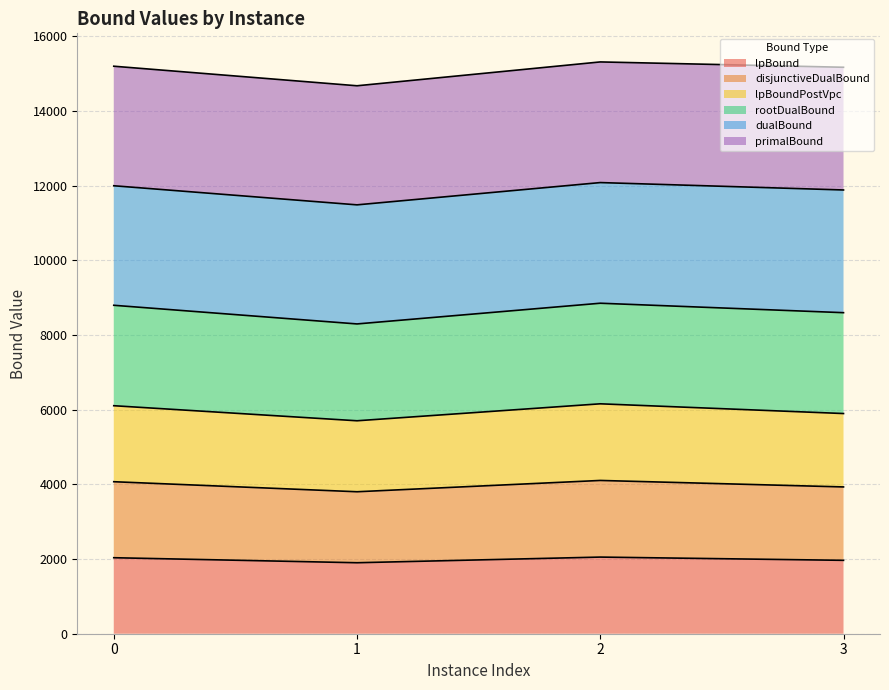

At which category does lpBoundPostVpc reach its first local valley?

1